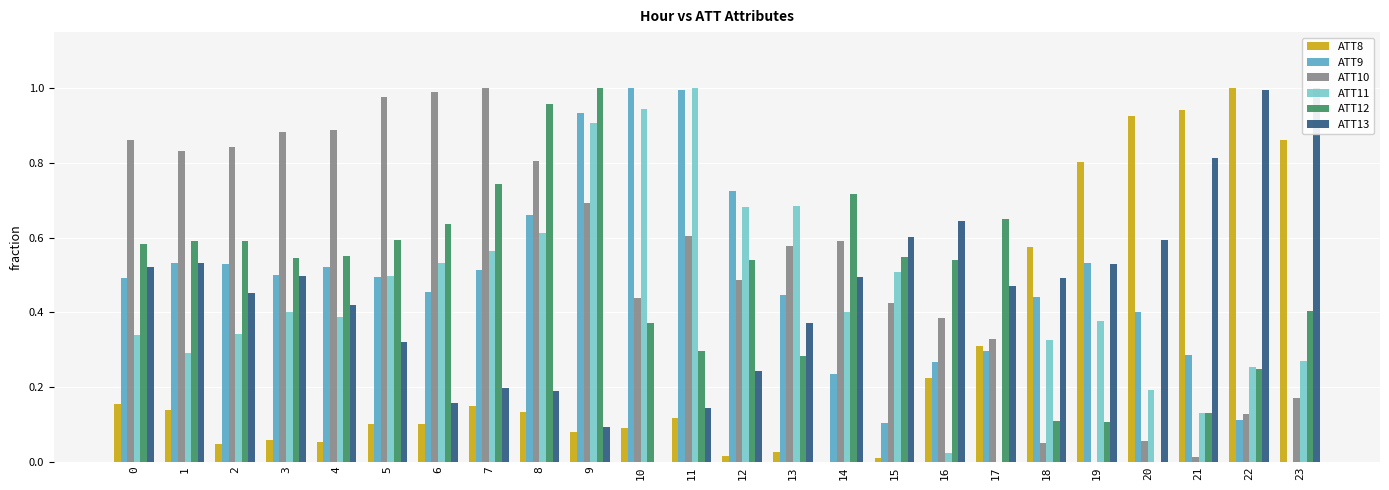

Which category has the highest value in the ATT11 series?

11